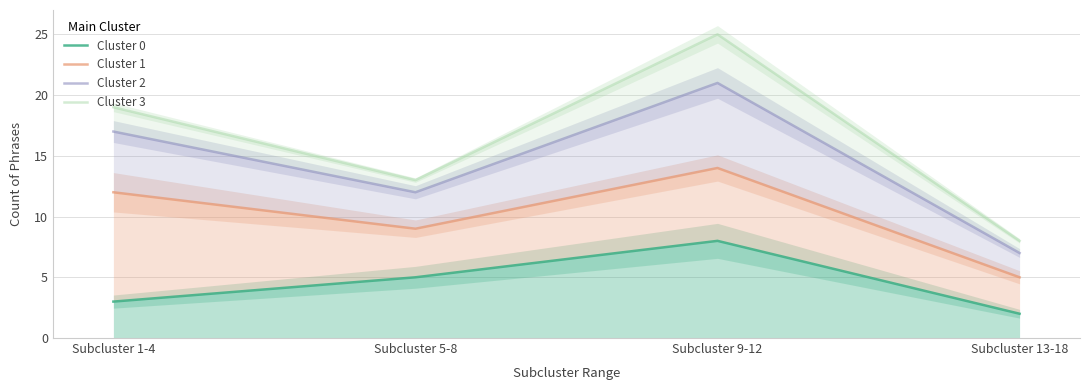

What is the sum of the Cluster 0 values at Subcluster 5-8 and Subcluster 1-4?

8